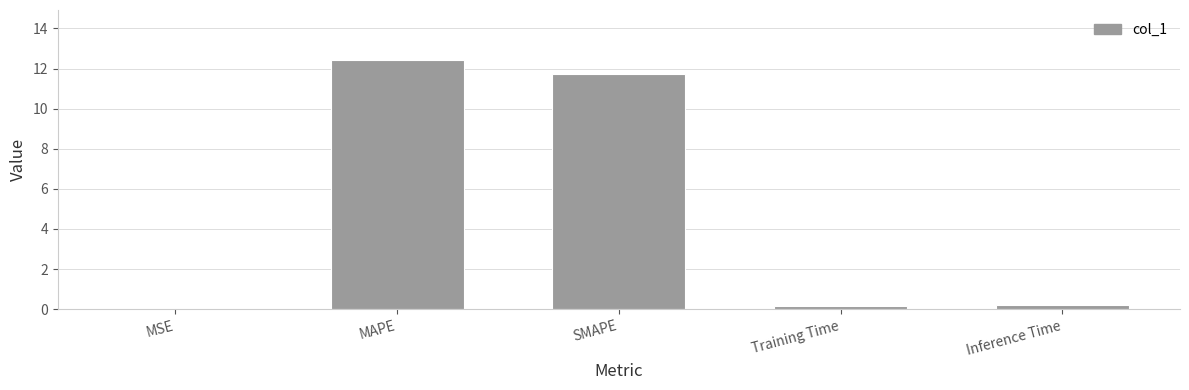

What is the sum of all values?

24.5